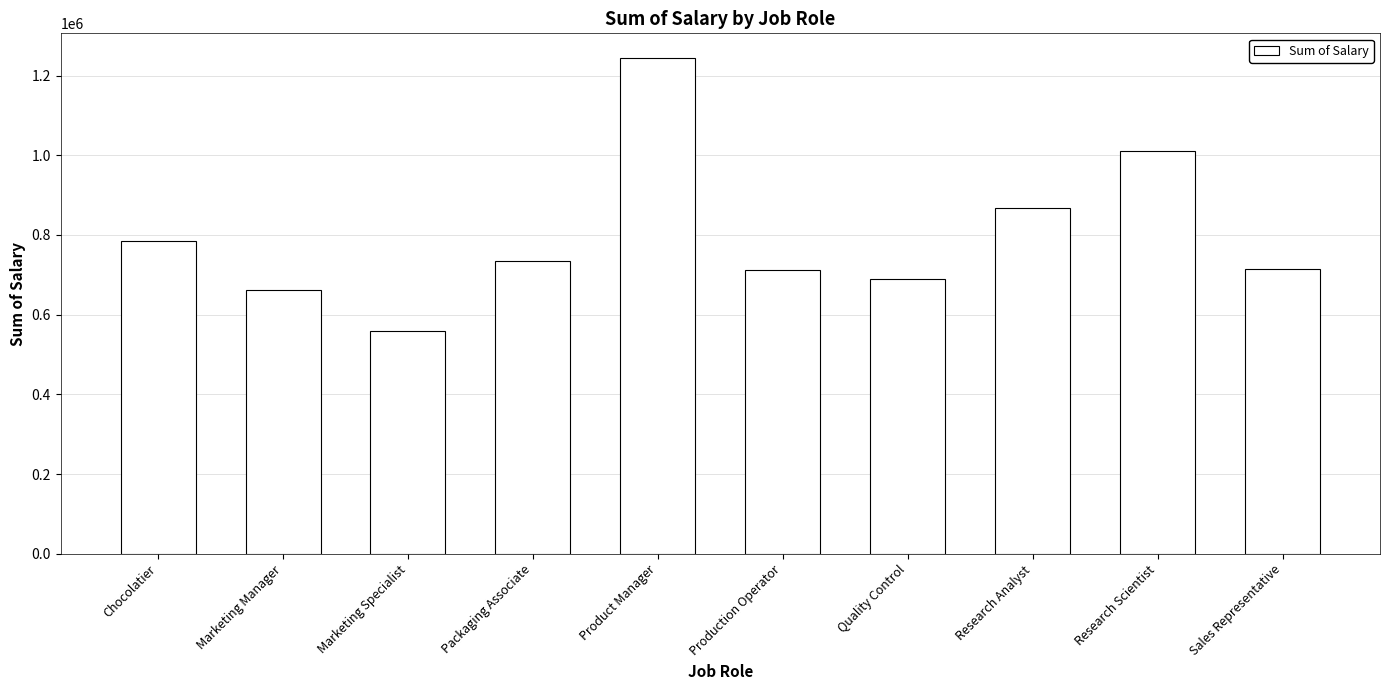

At which label is the value closest to 901300?

Research Analyst